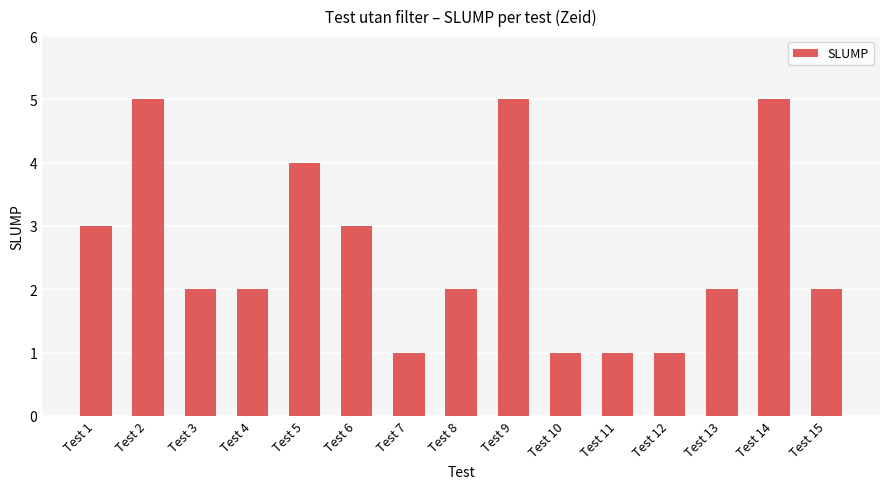

What is the minimum value shown in the chart?

1